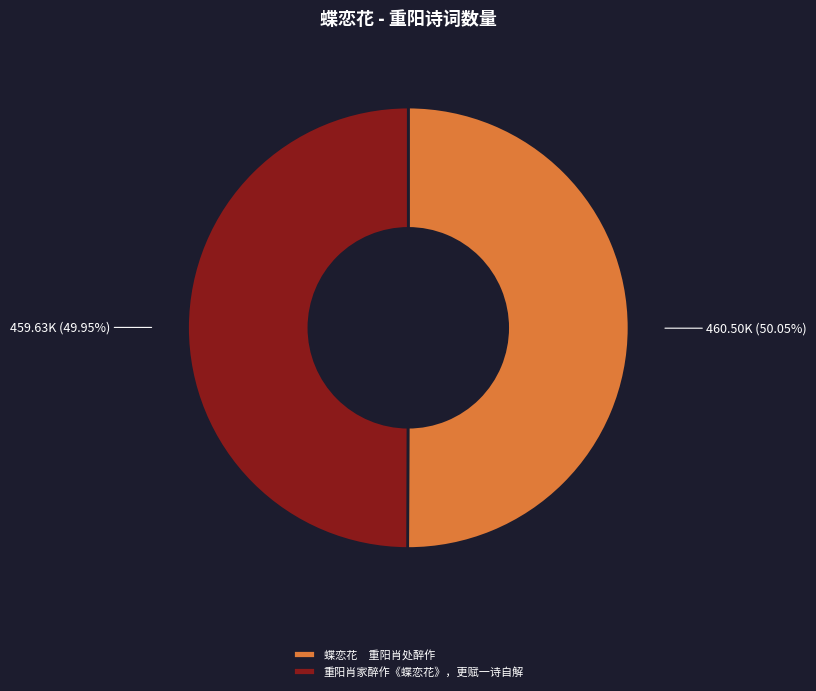

What is the ratio of the value at 蝶恋花 重阳肖处醉作 to the value at 重阳肖家醉作《蝶恋花》，更赋一诗自解?

1.0